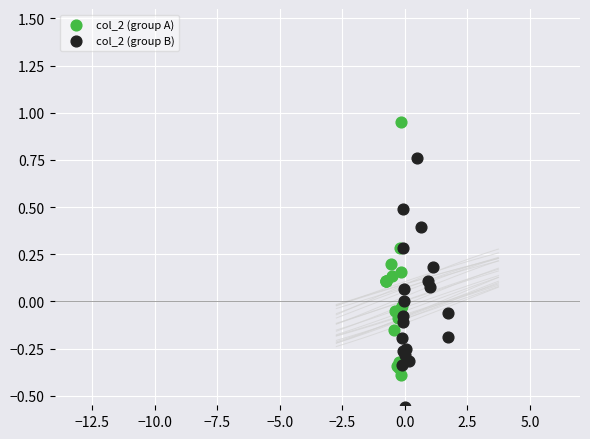

Which series reaches the minimum Y coordinate?

col_2 (group B)